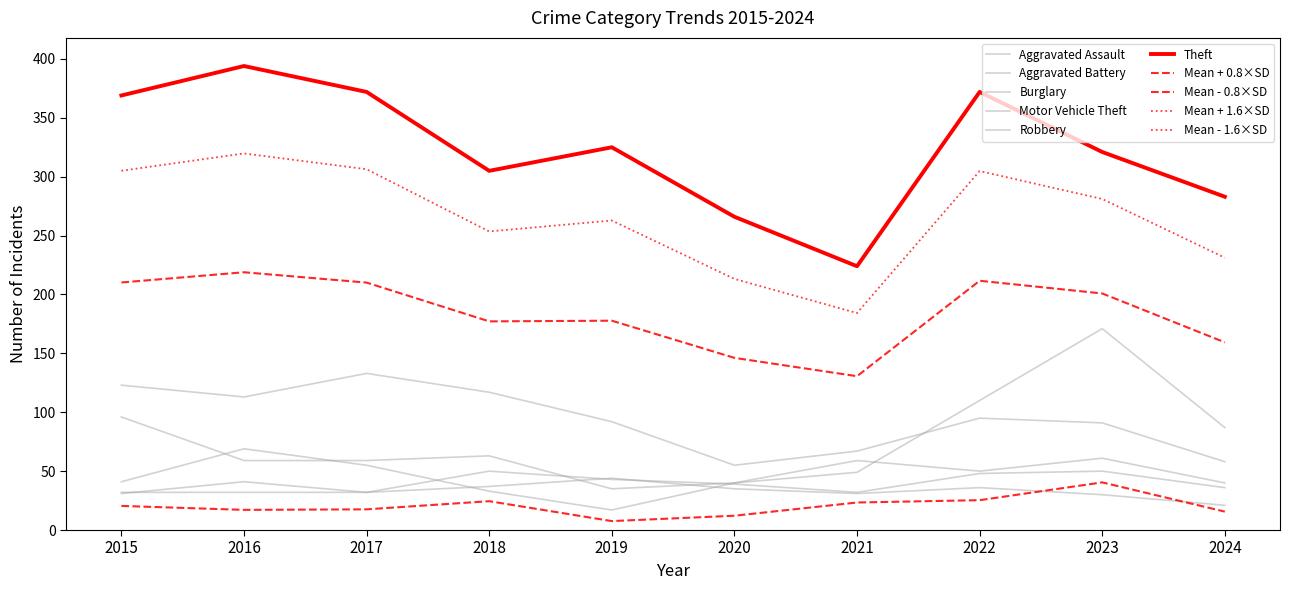

Which category has the highest value across all series?

2016